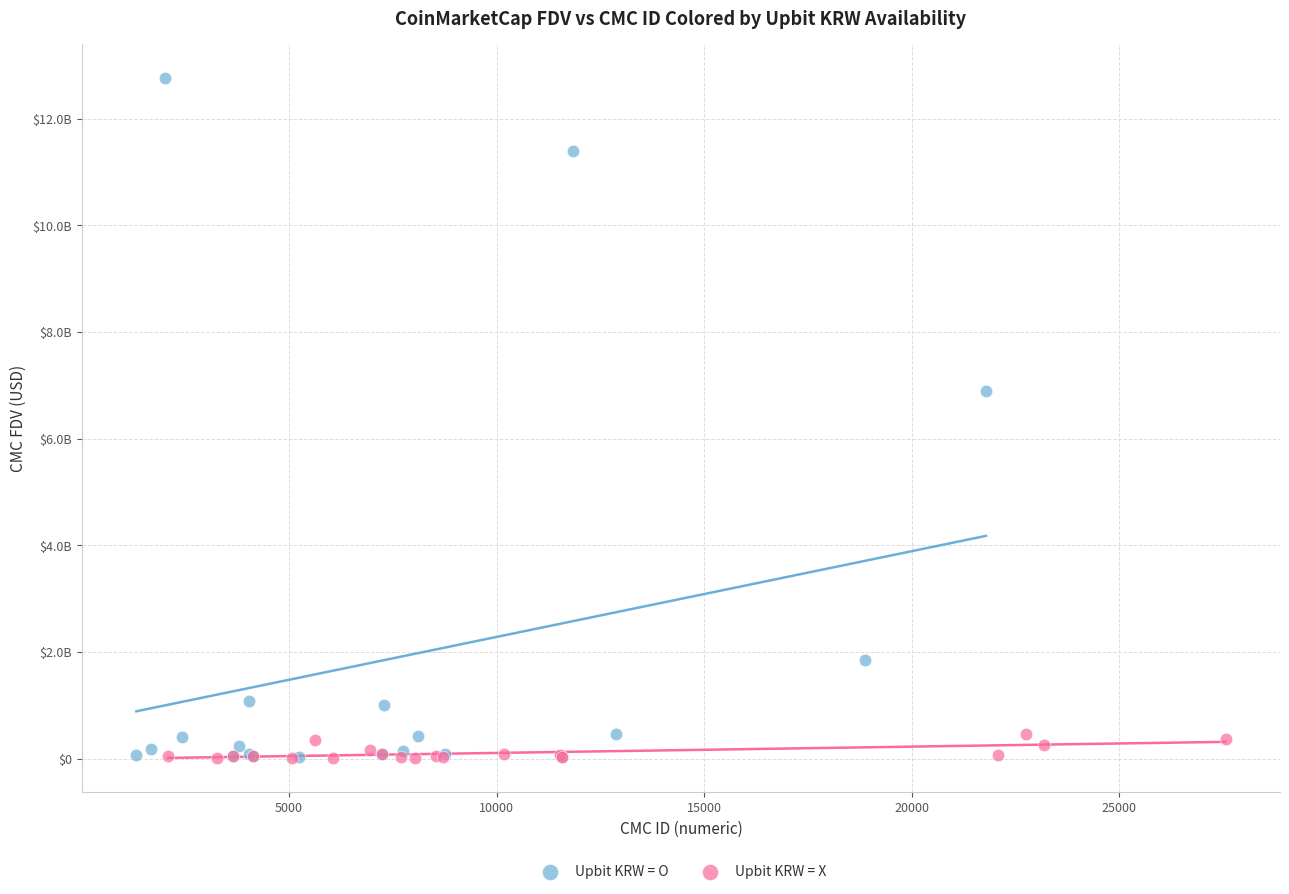

Which series has the widest spread of Y values?

Upbit KRW = O